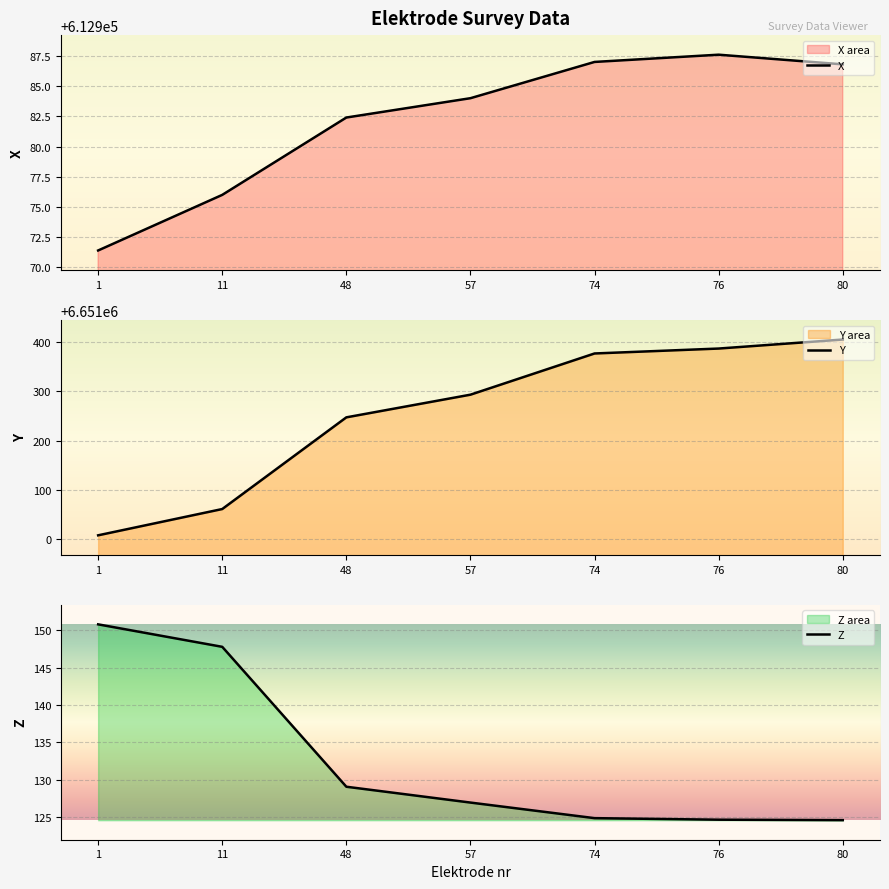

Which series has the largest total across all categories?

Y